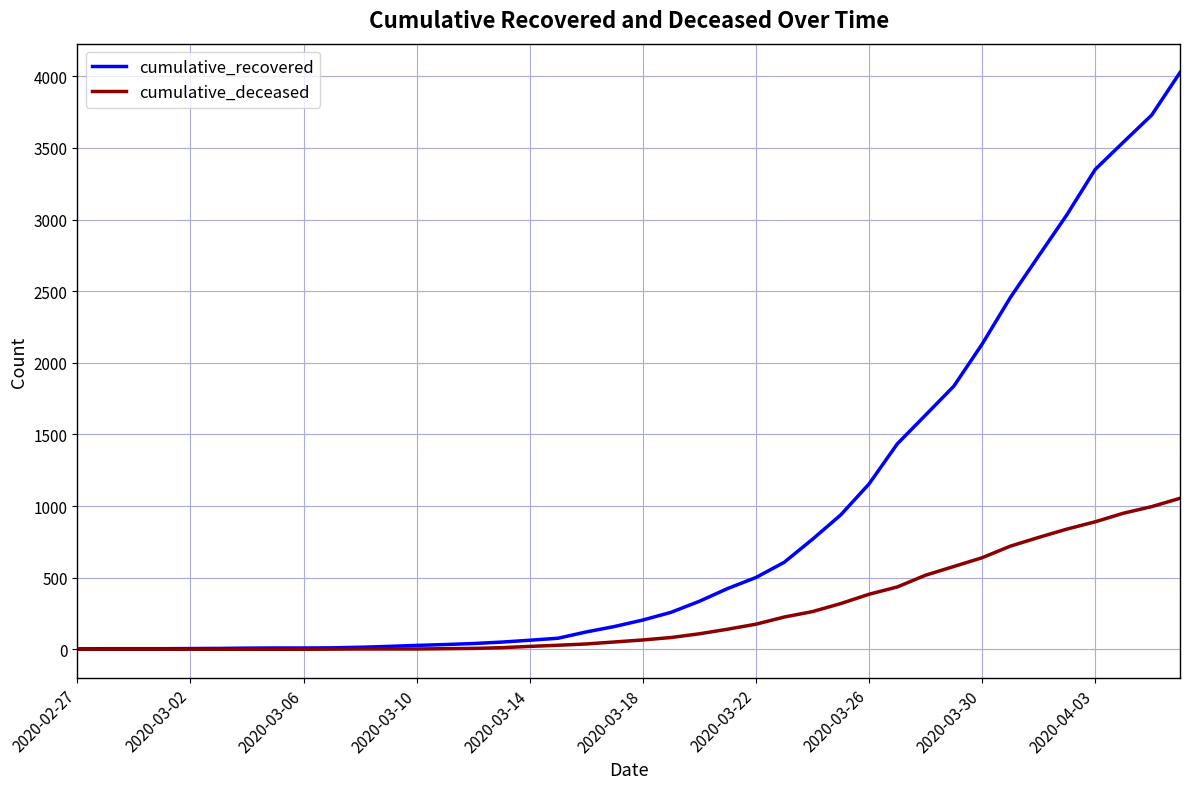

What are all the series names shown in the legend?

cumulative_recovered, cumulative_deceased